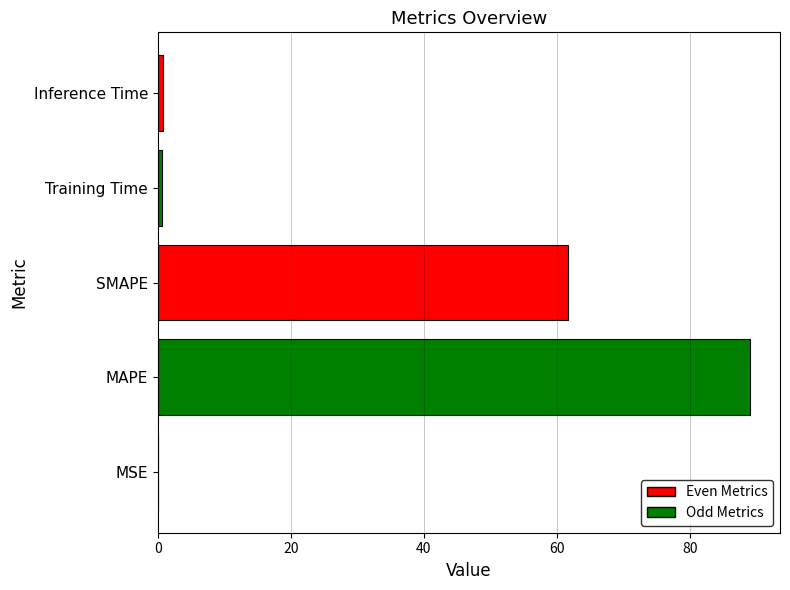

True or false: the data shows 89.1 at MAPE.

True